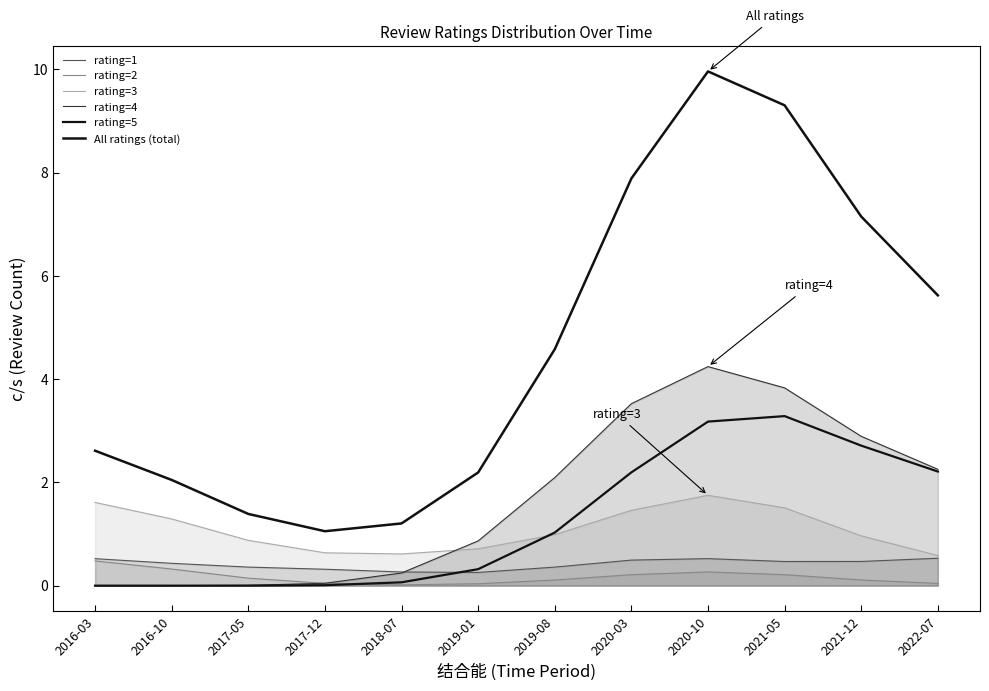

What position from the left is 2017-05?

3